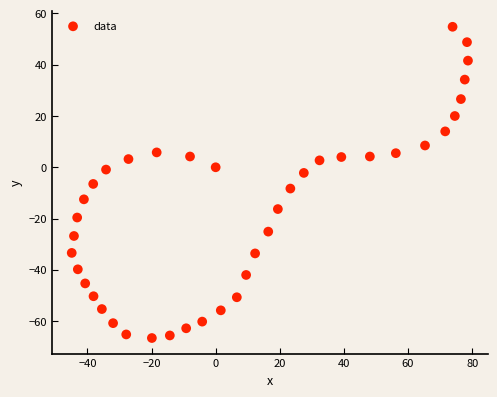

What is the range of X values (max minus min)?

123.6